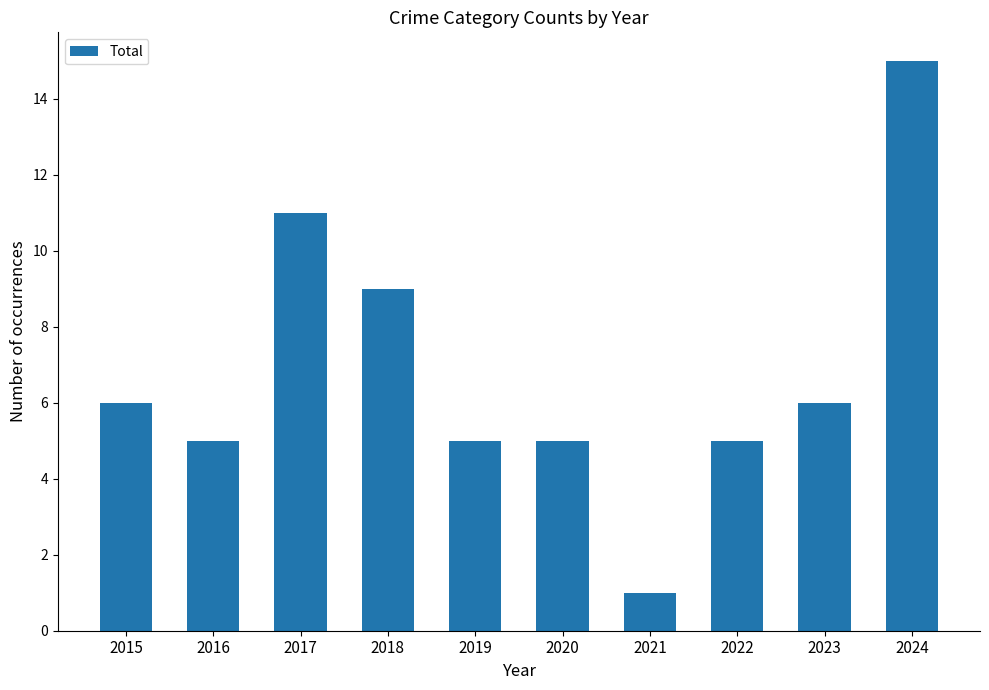

Which label corresponds to the smallest value in the chart?

2021